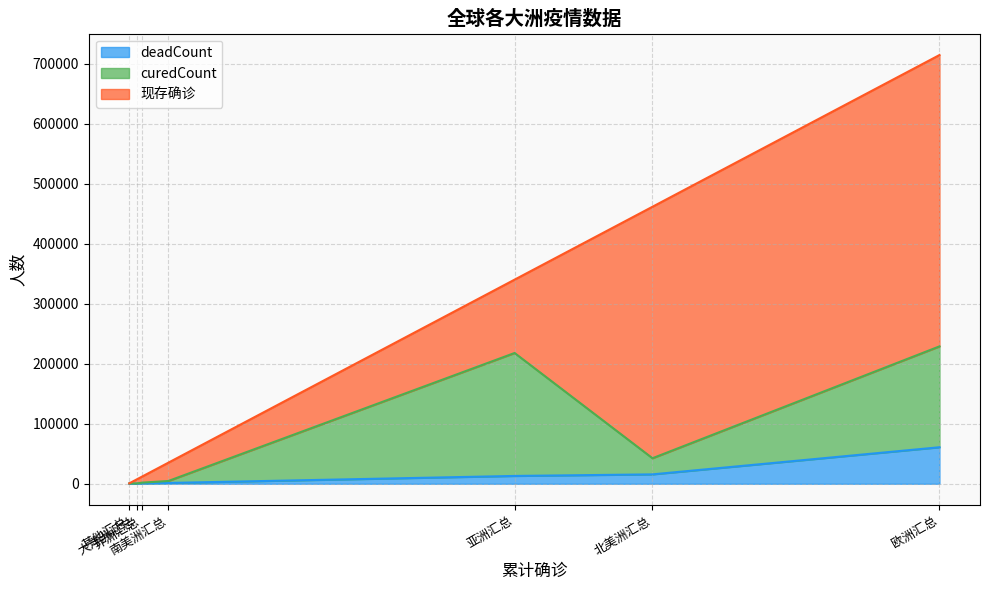

True or false: curedCount and deadCount intersect in this chart.

False